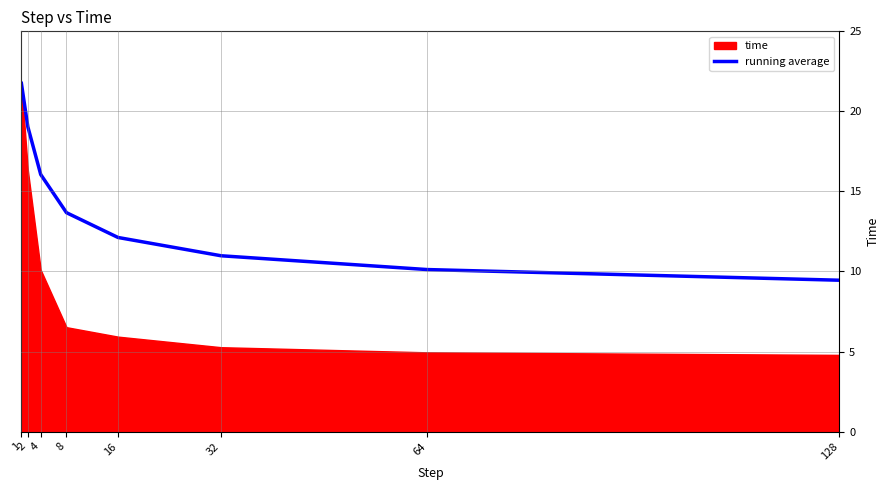

At which label does the data first exceed 13?

1